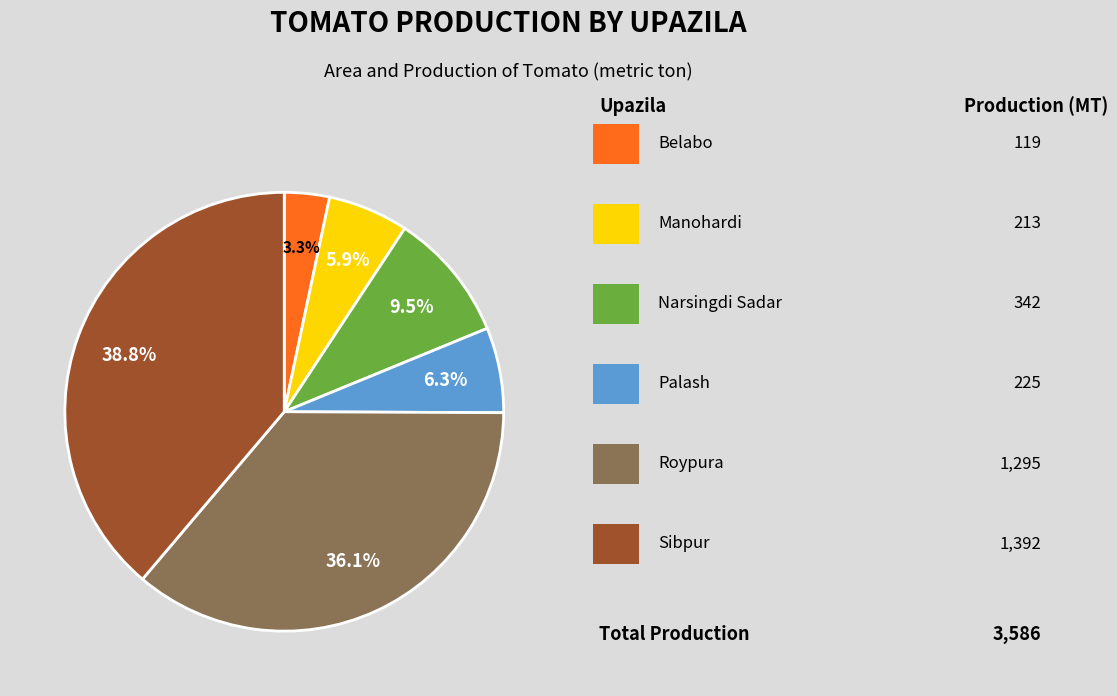

Does any single category account for the majority?

No